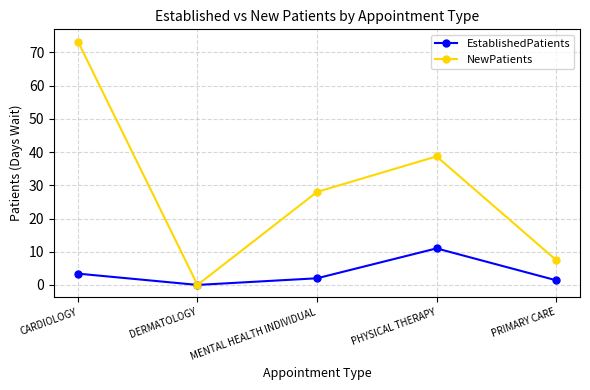

What is the spread (max minus min) of values at MENTAL HEALTH INDIVIDUAL?

26.0